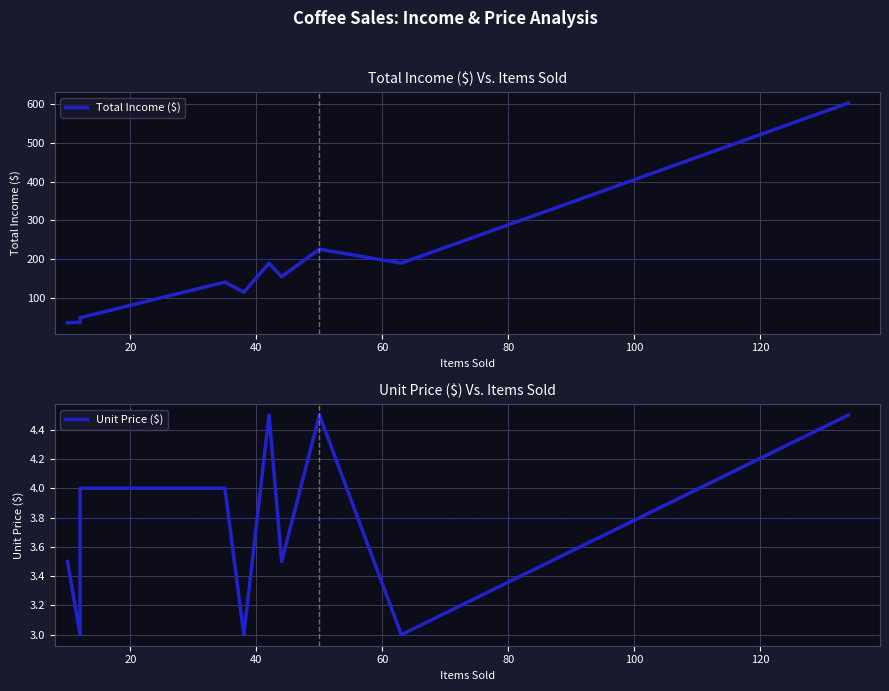

What is the highest value of the Total Income ($) series?

603.0